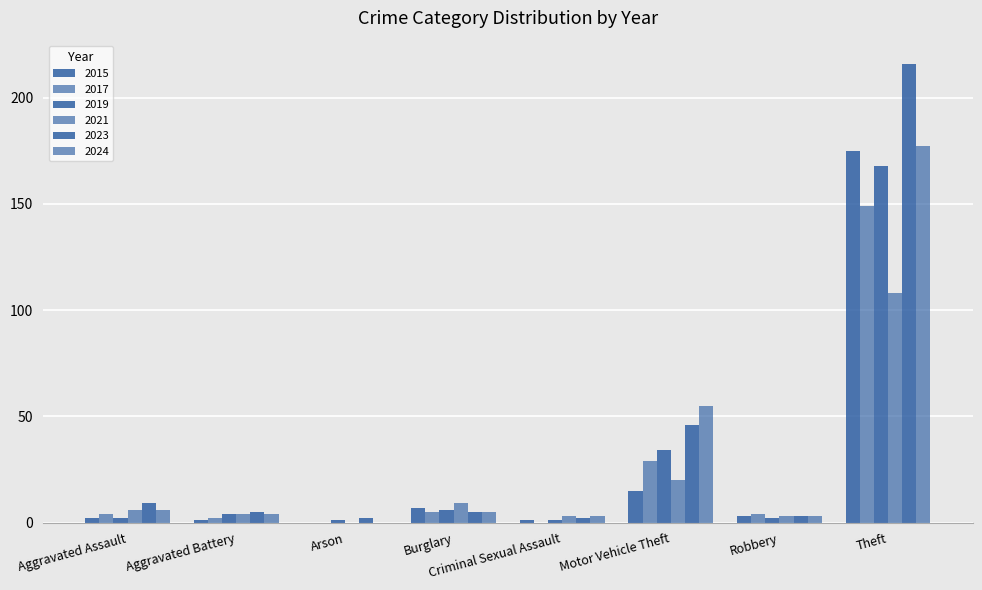

What is the total value across all series at Aggravated Battery?

20